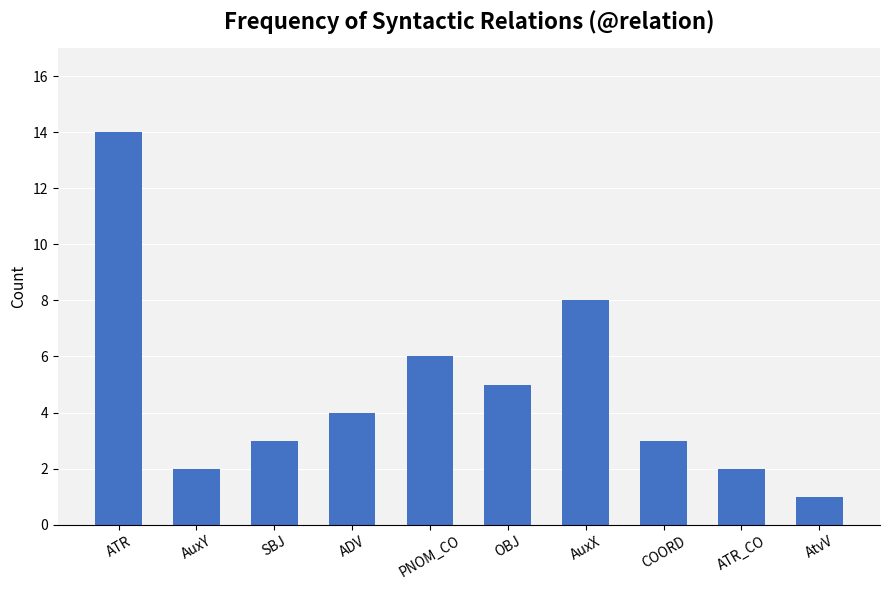

Does the chart contain stacked bars?

No